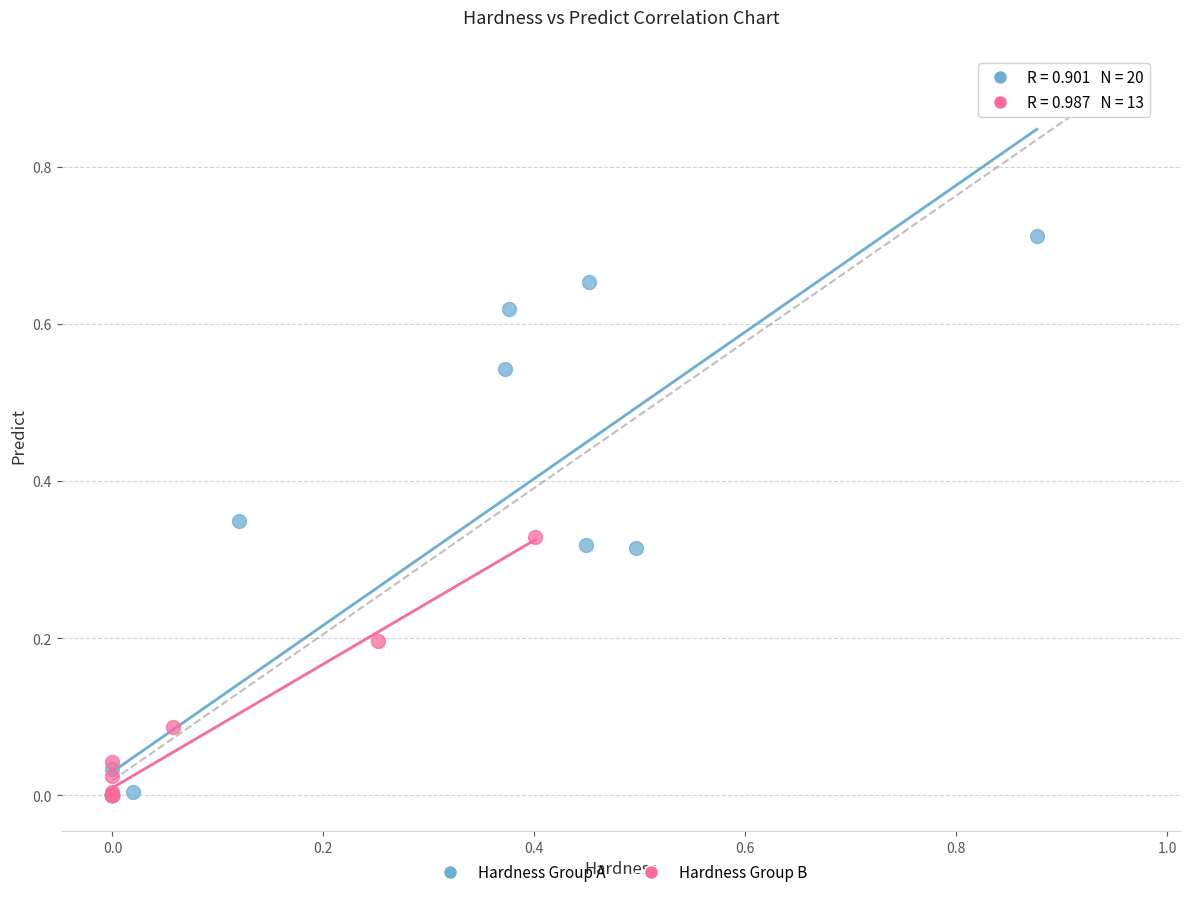

Which series has the largest Y range (max minus min)?

Hardness Group A